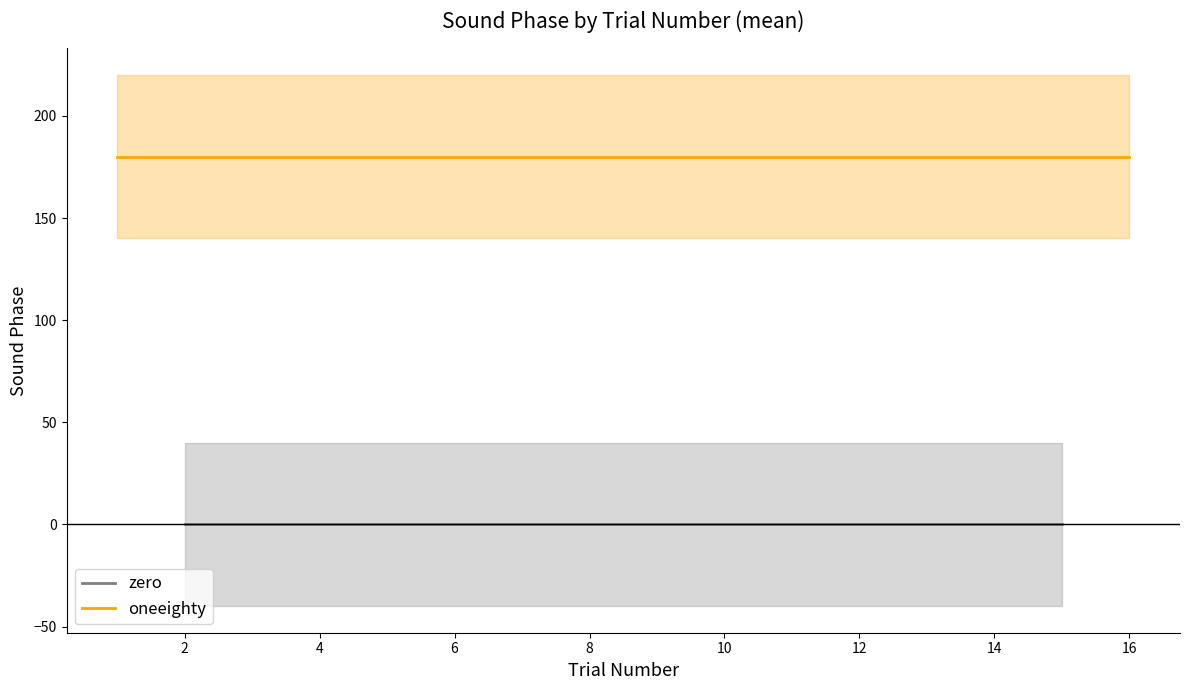

True or false: oneeighty and zero intersect in this chart.

False